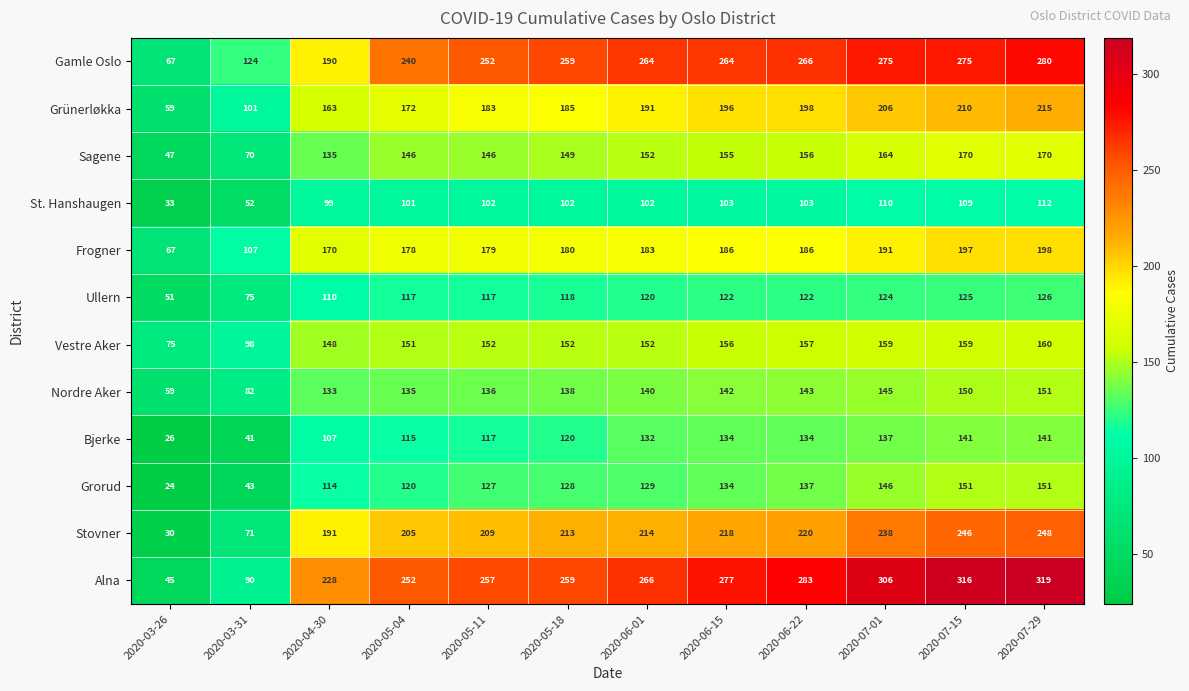

Which series has the largest total across all categories?

Alna